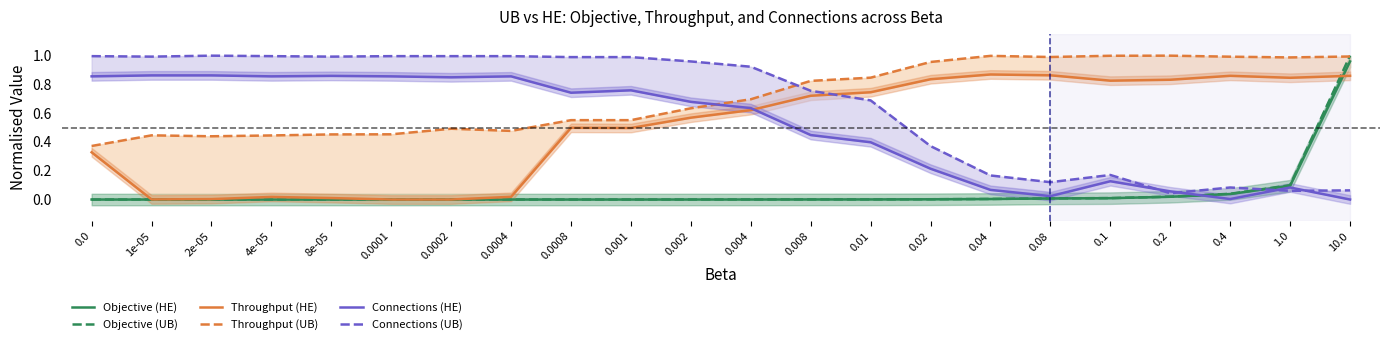

List the series in order of their peak value, lowest first.

Connections (HE), Throughput (HE), Objective (HE), Objective (UB), Throughput (UB), Connections (UB)